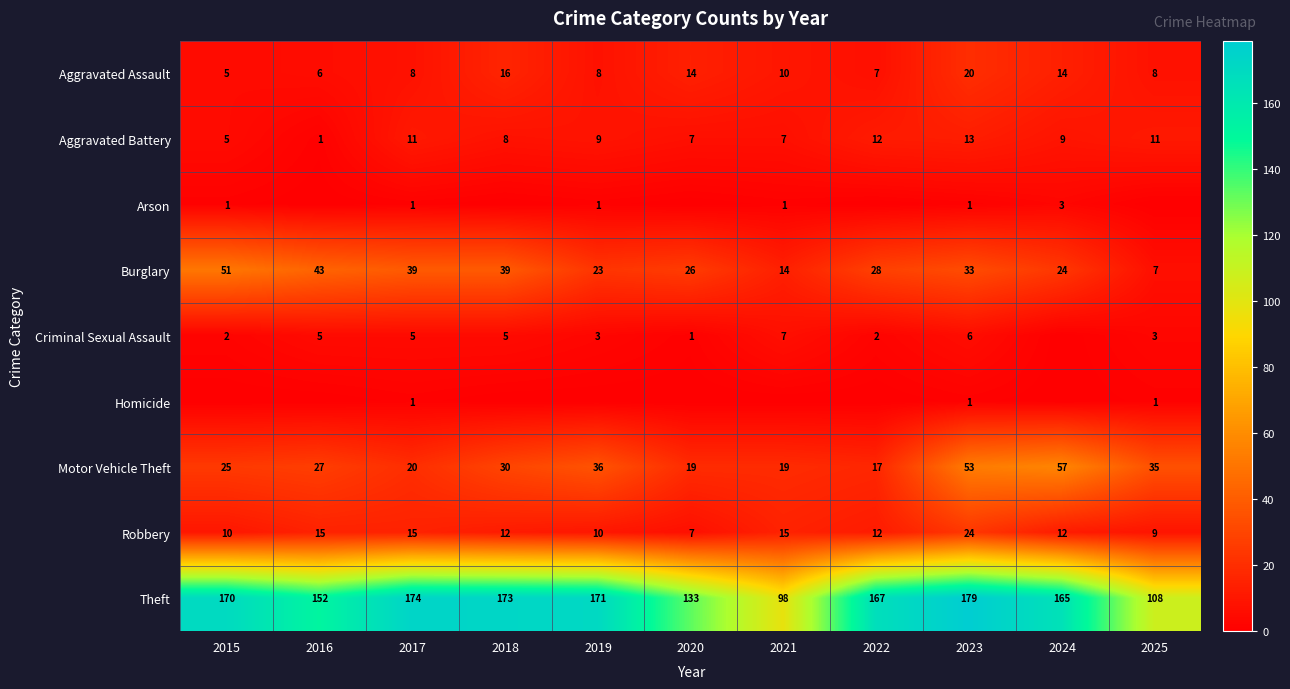

What is the greatest value displayed?

179